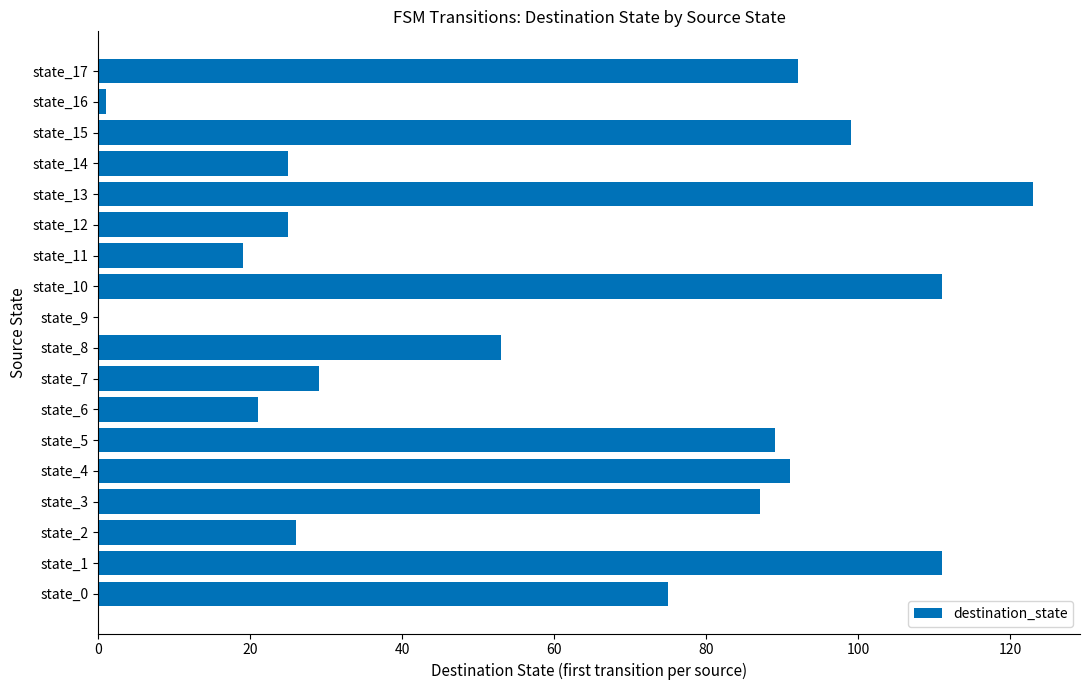

What is the sum of the values at state_6 and state_7?

50